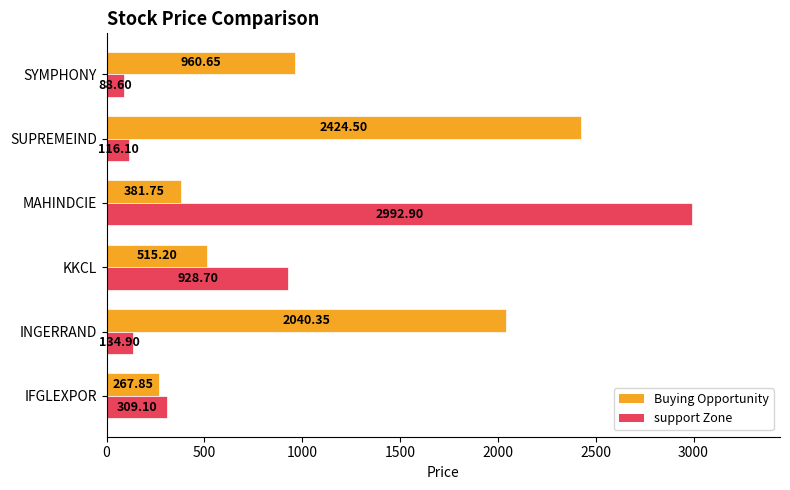

What is the sum of the support Zone values at IFGLEXPOR and KKCL?

1237.8